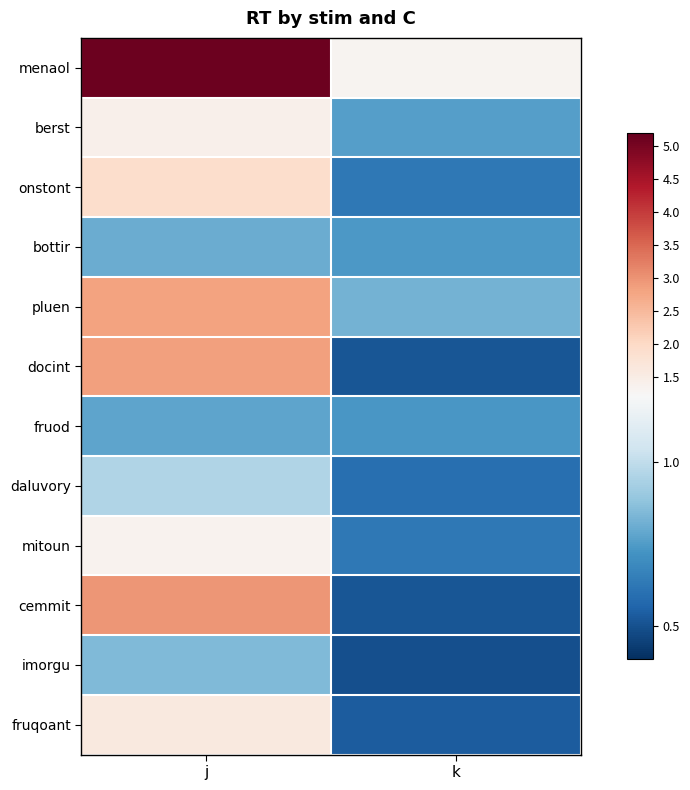

Which series has the widest spread of values?

menaol